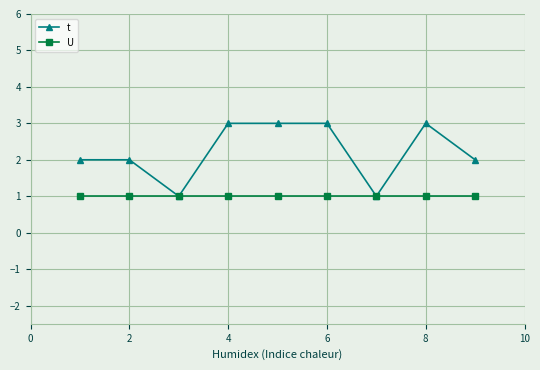

Which series has the widest spread of values?

t